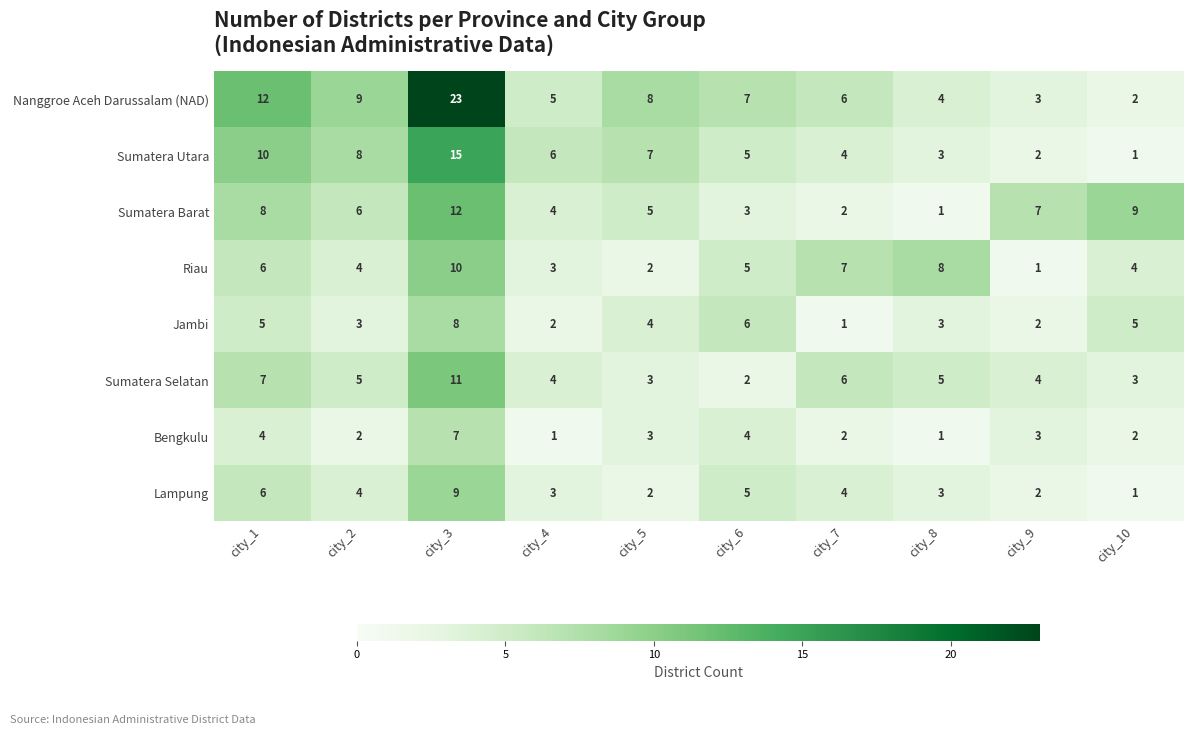

What is the difference between the highest and lowest values at city_1?

8